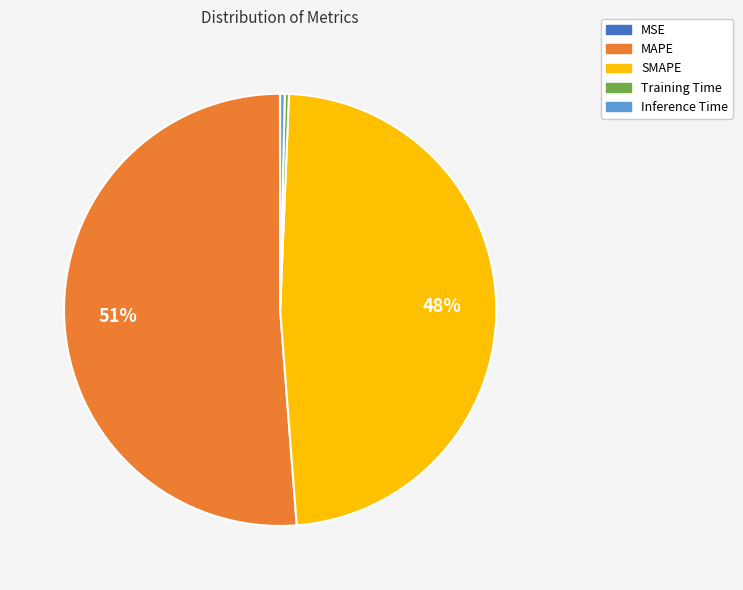

The Inference Time slice represents 0% of the pie. True or false?

True